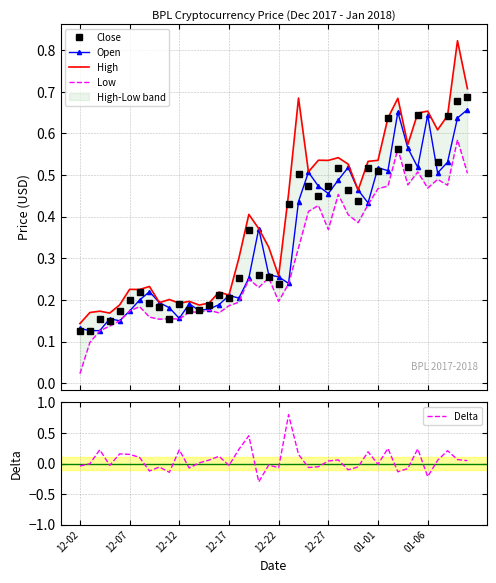

Count the number of categories in the chart.

40